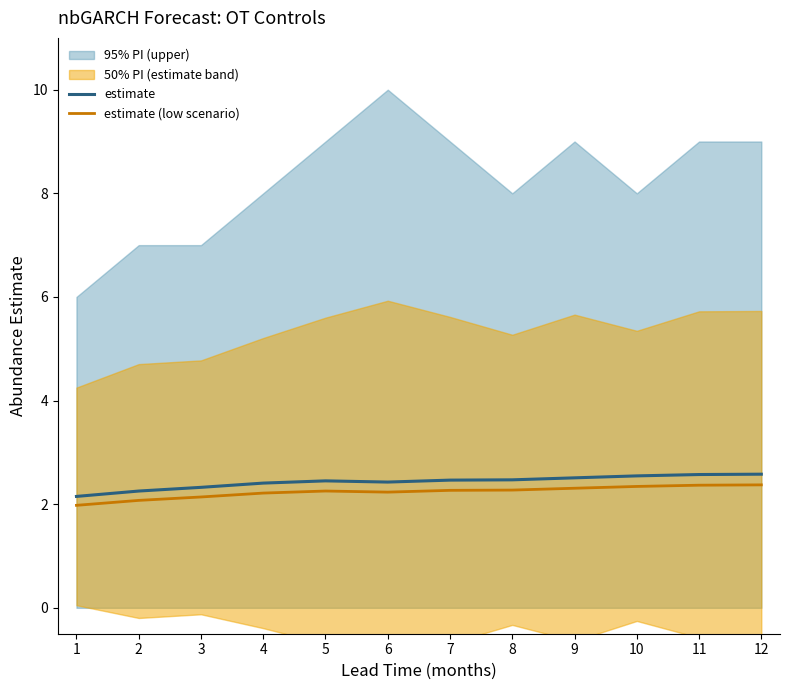

What is the highest value of the estimate series?

2.6